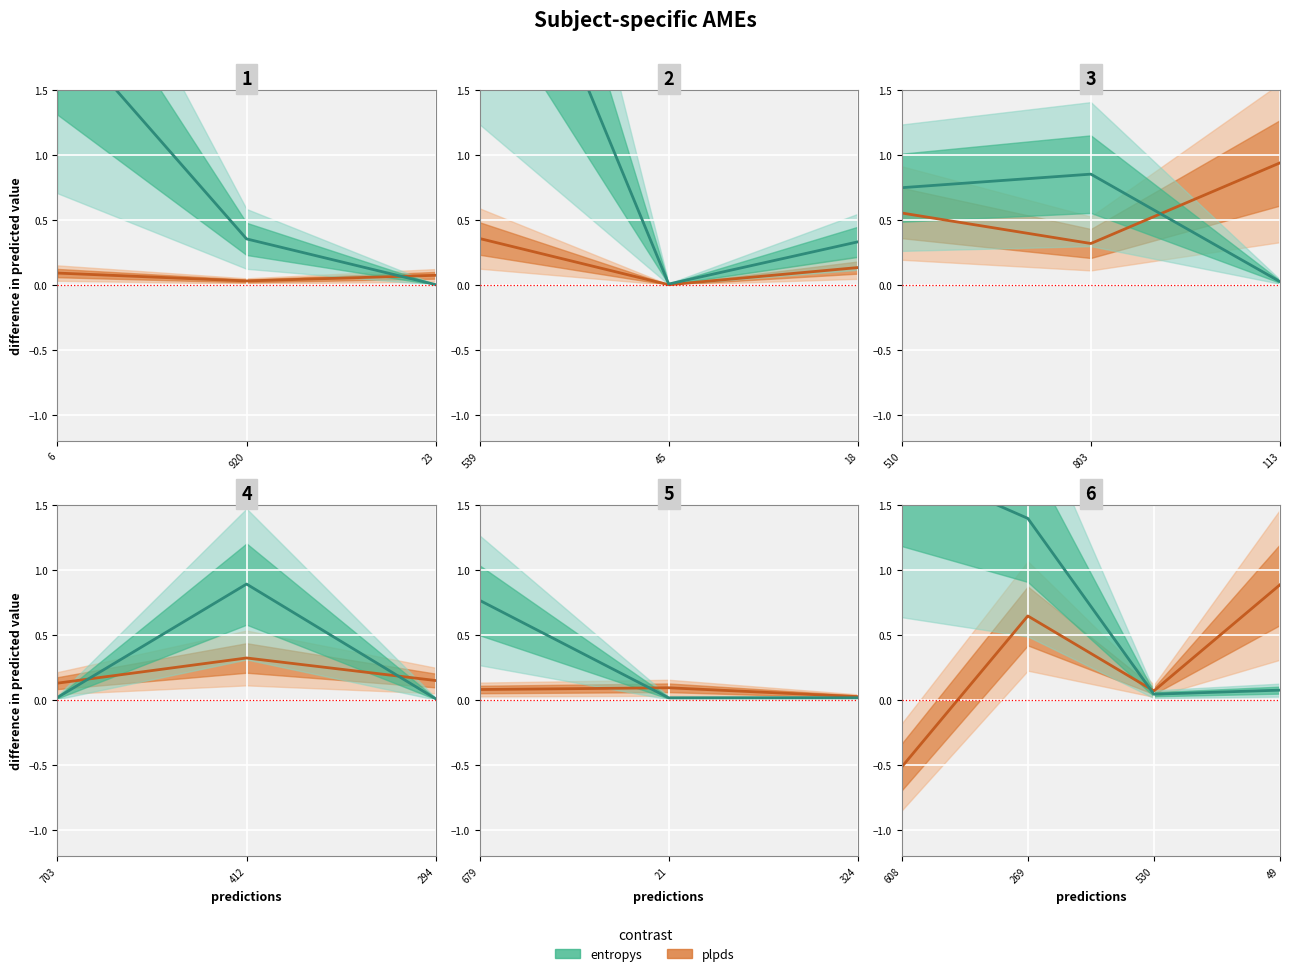

What is the difference between the maximum and second lowest values in the plpds_line series?

0.8